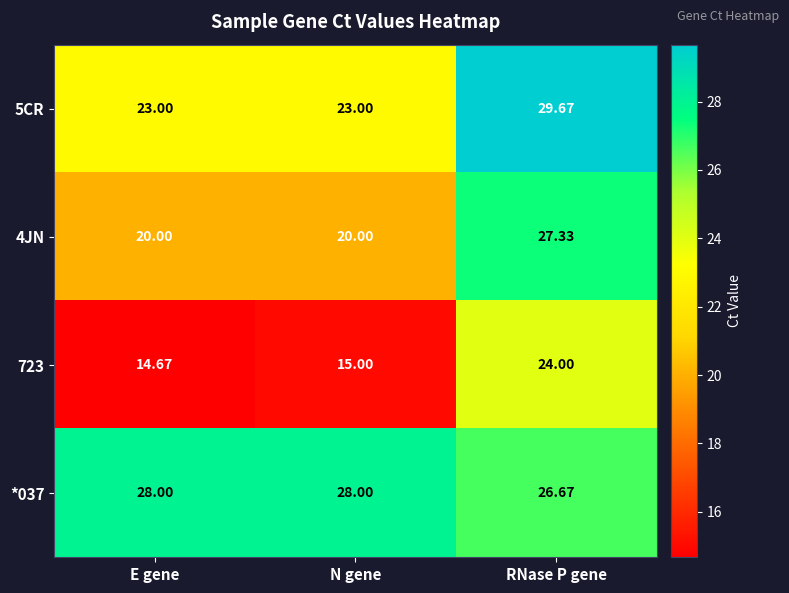

List the series in order of their peak value, highest first.

5CR, *037, 4JN, 723